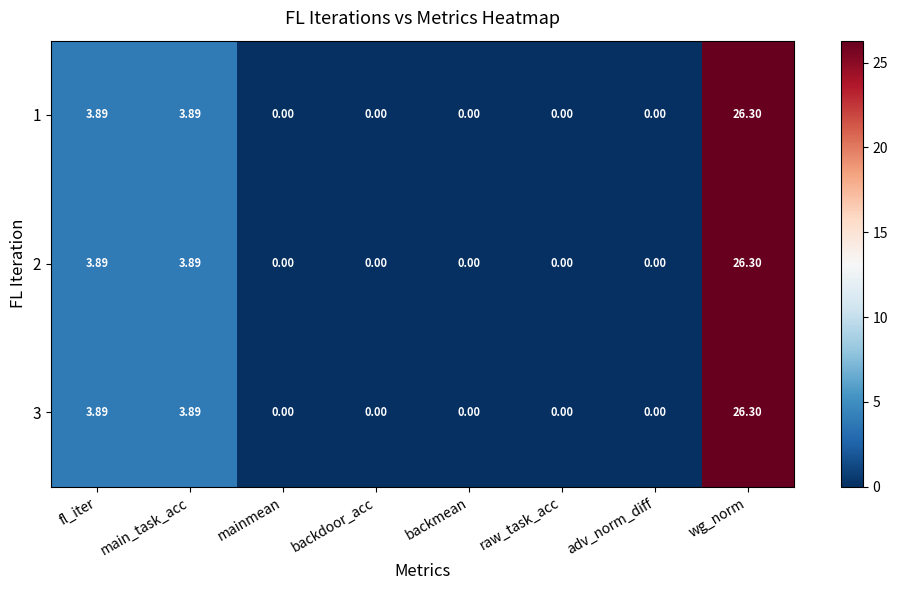

At which category is the sum across all series the highest?

wg_norm